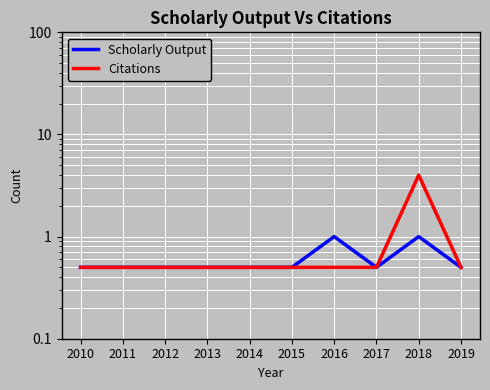

Rank the series by their maximum value, from lowest to highest.

Scholarly Output, Citations